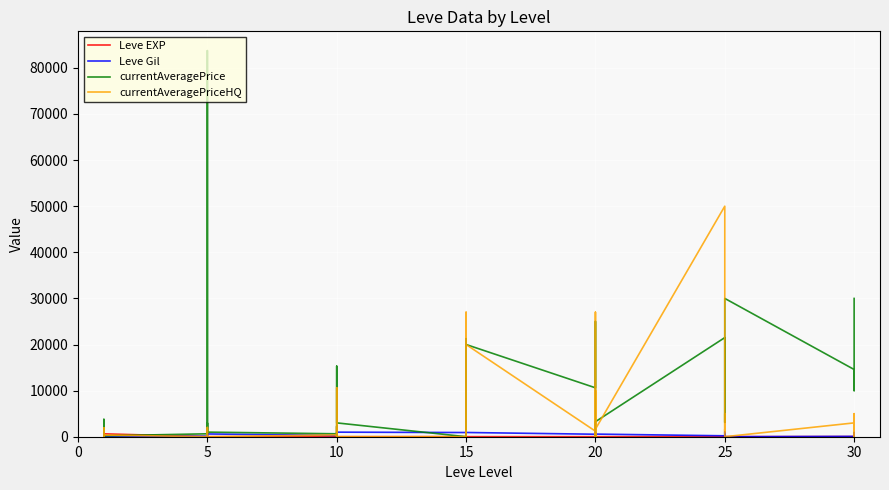

What is the average value of the currentAveragePrice series?

9726